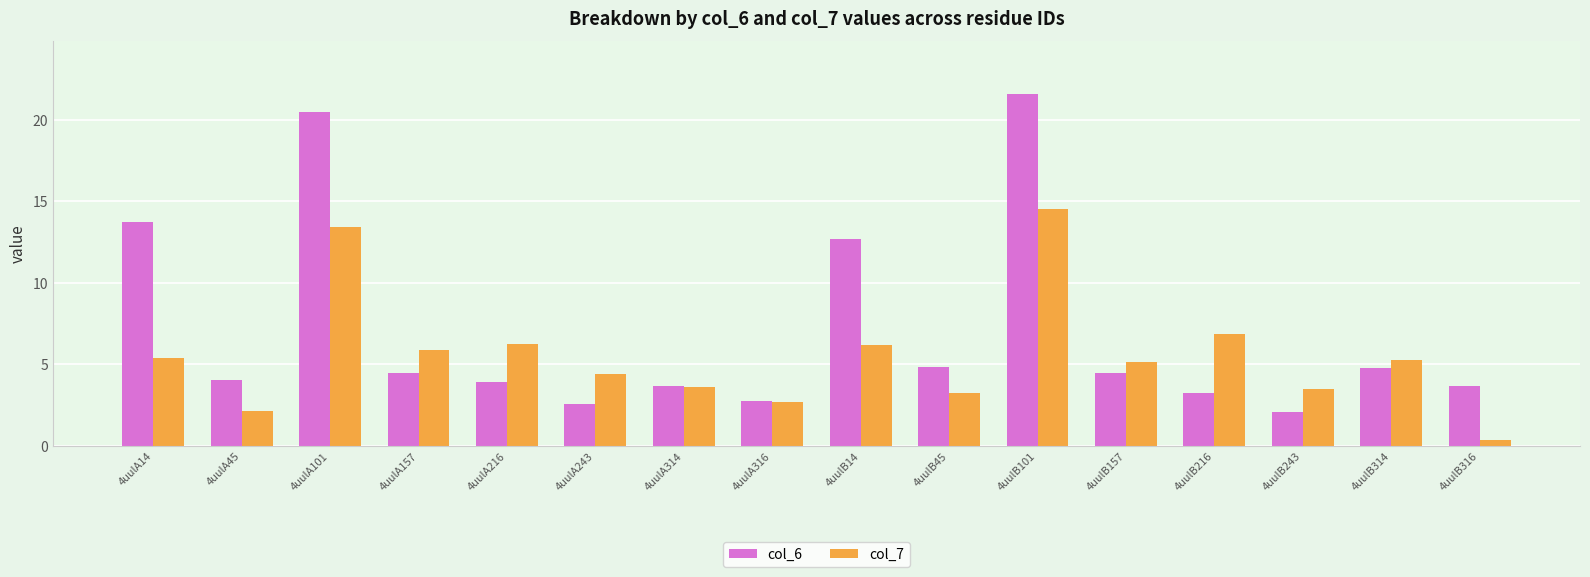

Are the bars horizontal?

No